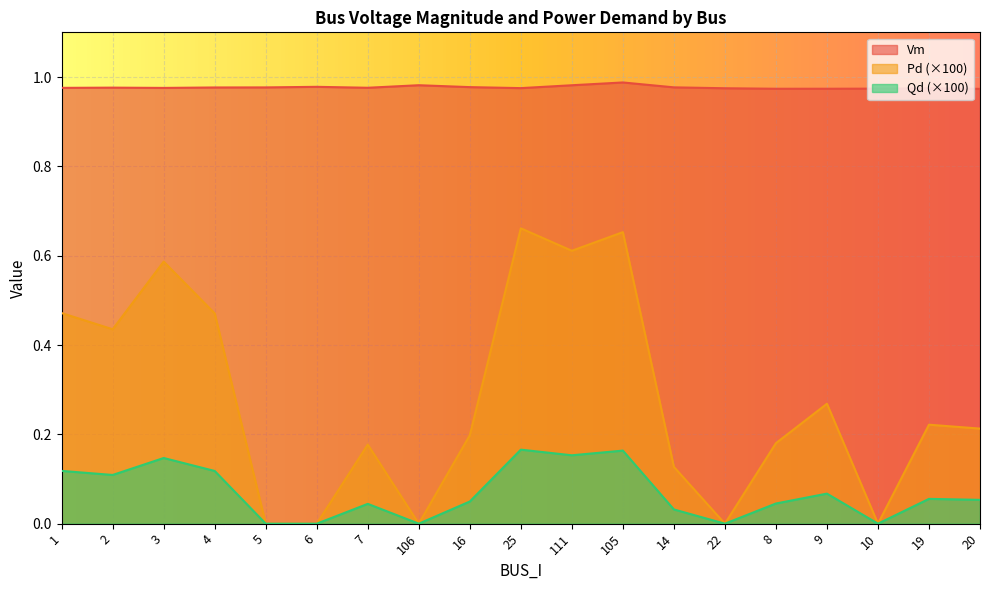

What is the label of the 5th point from the left?

5